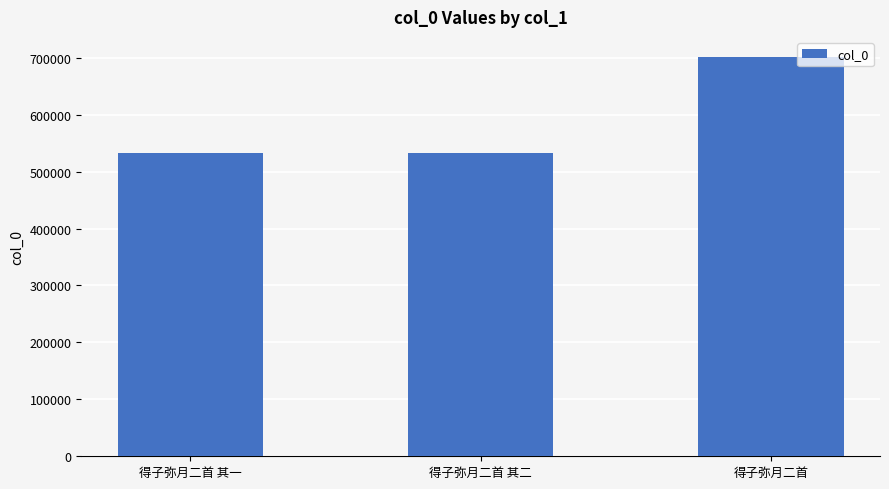

What is the label of the 2nd bar from the right?

得子弥月二首 其二